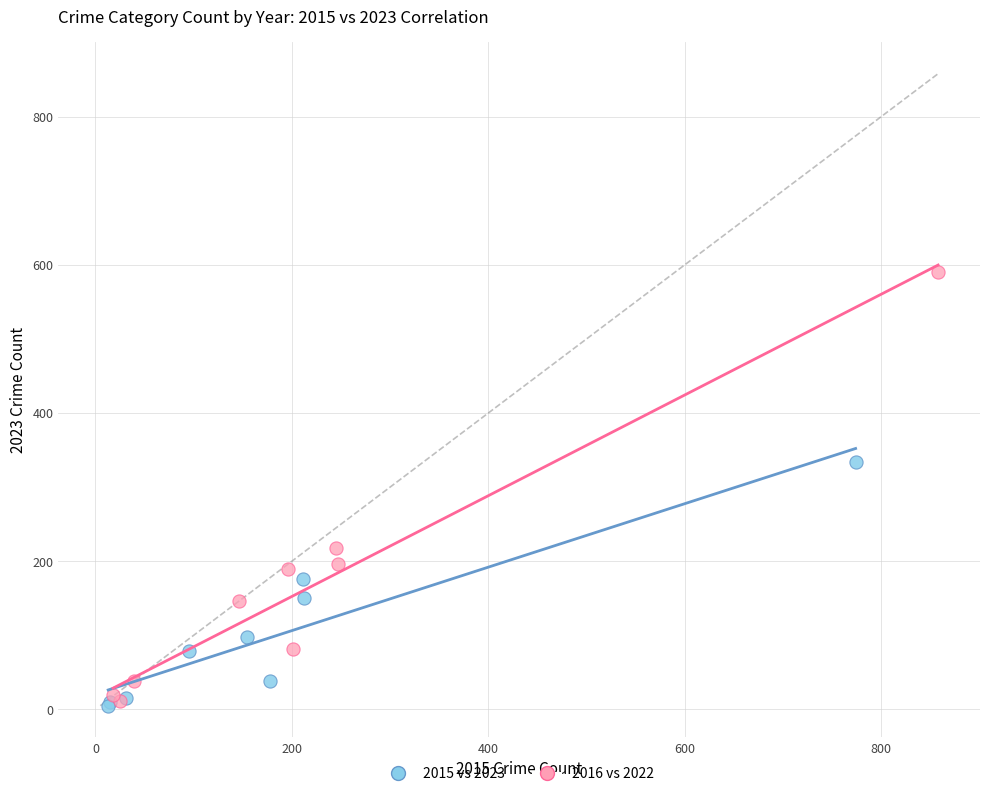

What are all the series names shown in the legend?

2015 vs 2023, 2016 vs 2022